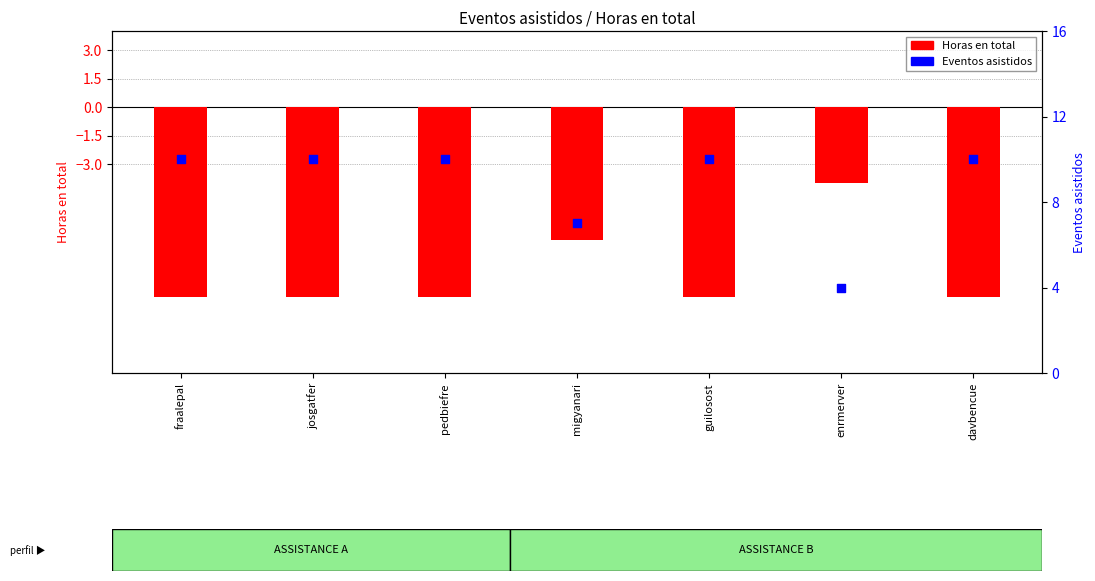

At which category is the sum across all series the highest?

fraalepal